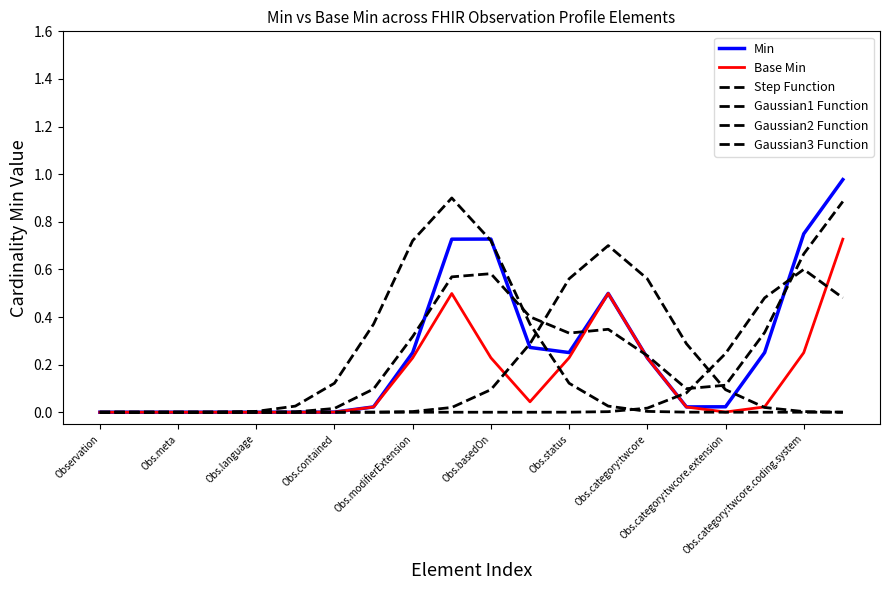

Reading left to right, what are all the values shown in this chart?

Min: 0.0	0.0	0.0	0.0	0.0	0.0	0.0	0.0	0.3	0.7	0.7	0.3	0.3	0.5	0.2	0.0	0.0	0.3	0.7	1.0
Base Min: 0.0	0.0	0.0	0.0	0.0	0.0	0.0	0.0	0.2	0.5	0.2	0.0	0.2	0.5	0.2	0.0	0.0	0.0	0.3	0.7
Step Function: 0.0	0.0	0.0	0.0	0.0	0.0	0.0	0.1	0.3	0.6	0.6	0.4	0.3	0.3	0.2	0.1	0.1	0.3	0.7	0.9
Gaussian1 Function: 0.0	0.0	0.0	0.0	0.0	0.0	0.1	0.4	0.7	0.9	0.7	0.4	0.1	0.0	0.0	0.0	0.0	0.0	0.0	0.0
Gaussian2 Function: 0.0	0.0	0.0	0.0	0.0	0.0	0.0	0.0	0.0	0.0	0.1	0.3	0.6	0.7	0.6	0.3	0.1	0.0	0.0	0.0
Gaussian3 Function: 0.0	0.0	0.0	0.0	0.0	0.0	0.0	0.0	0.0	0.0	0.0	0.0	0.0	0.0	0.0	0.1	0.2	0.5	0.6	0.5